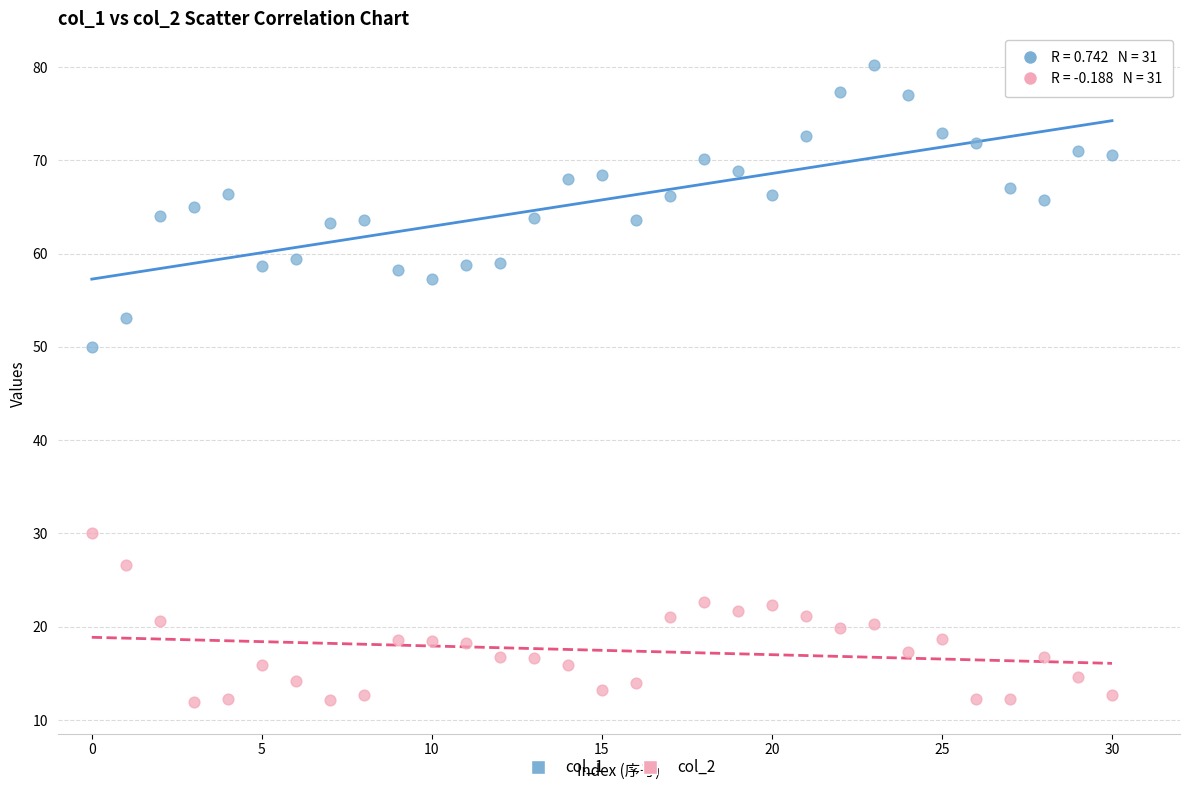

Across all data points, what is the range of Y values (max minus min)?

68.3